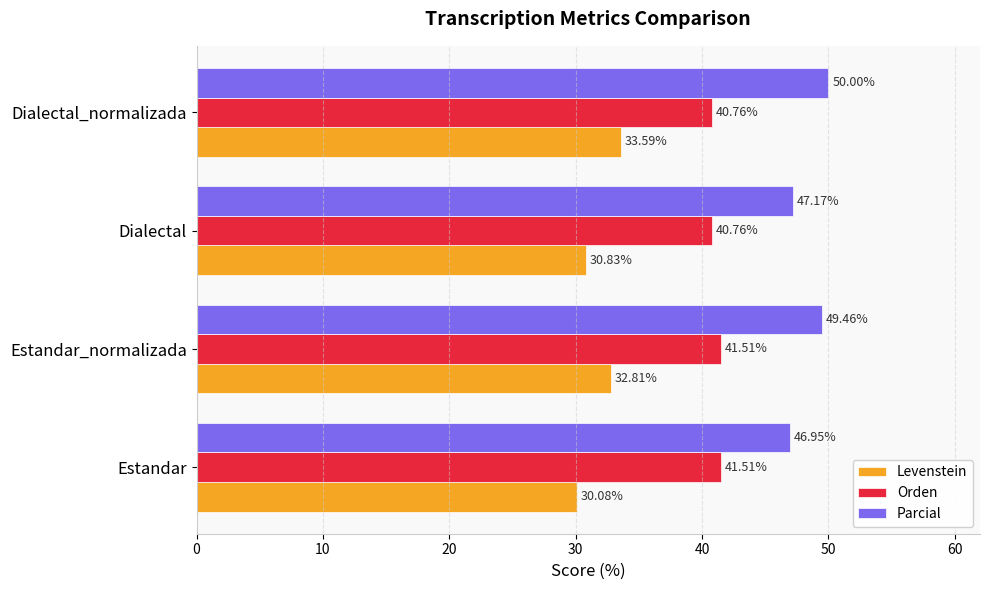

Which category has the lowest value across all series?

Estandar